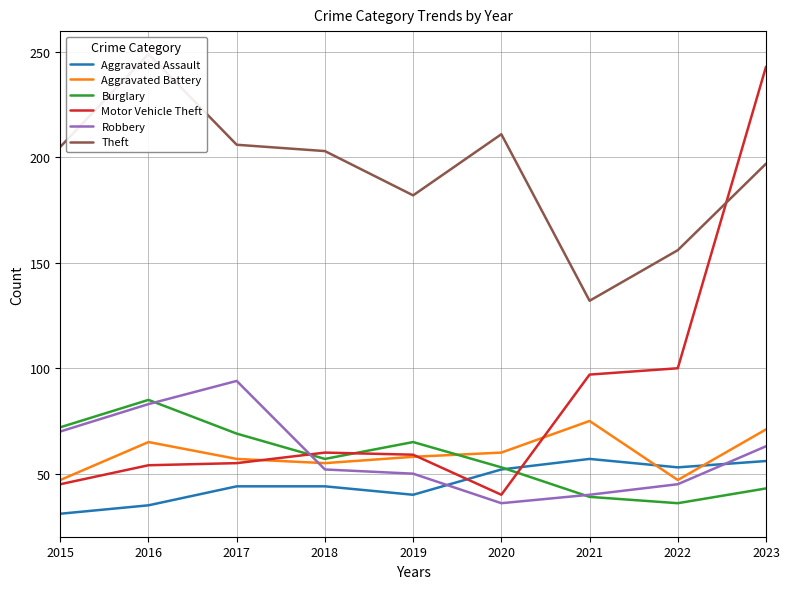

What is the difference between the Robbery values at 2020 and 2016?

47